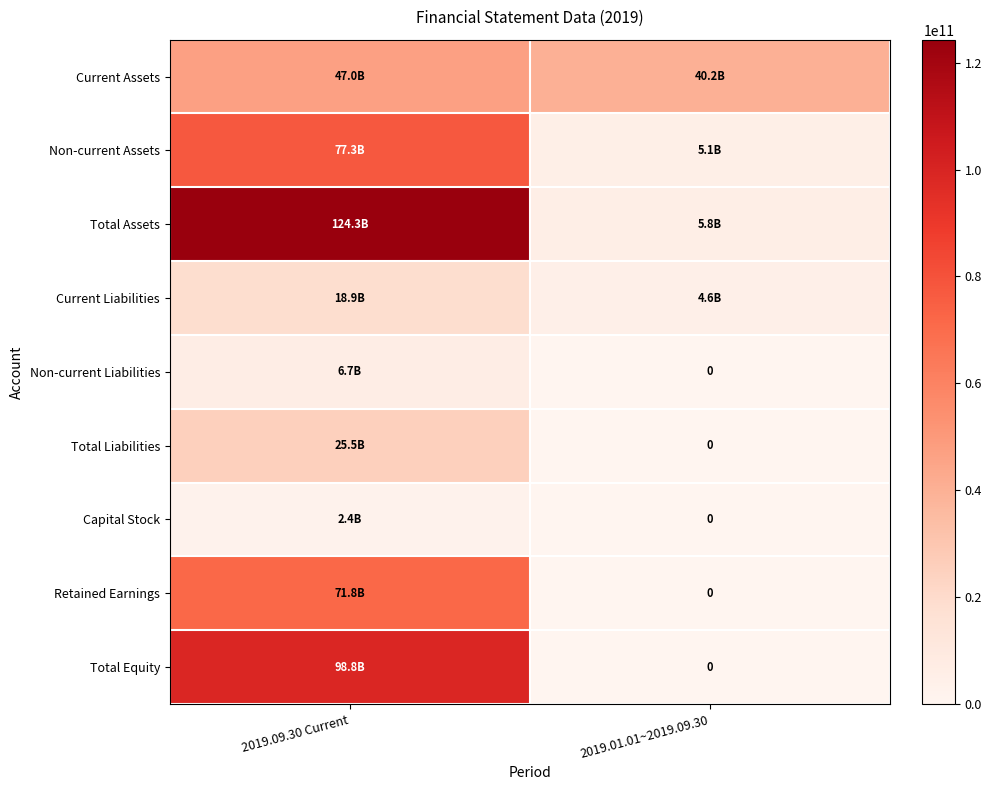

What is the sum of all Current Liabilities values?

23415442987